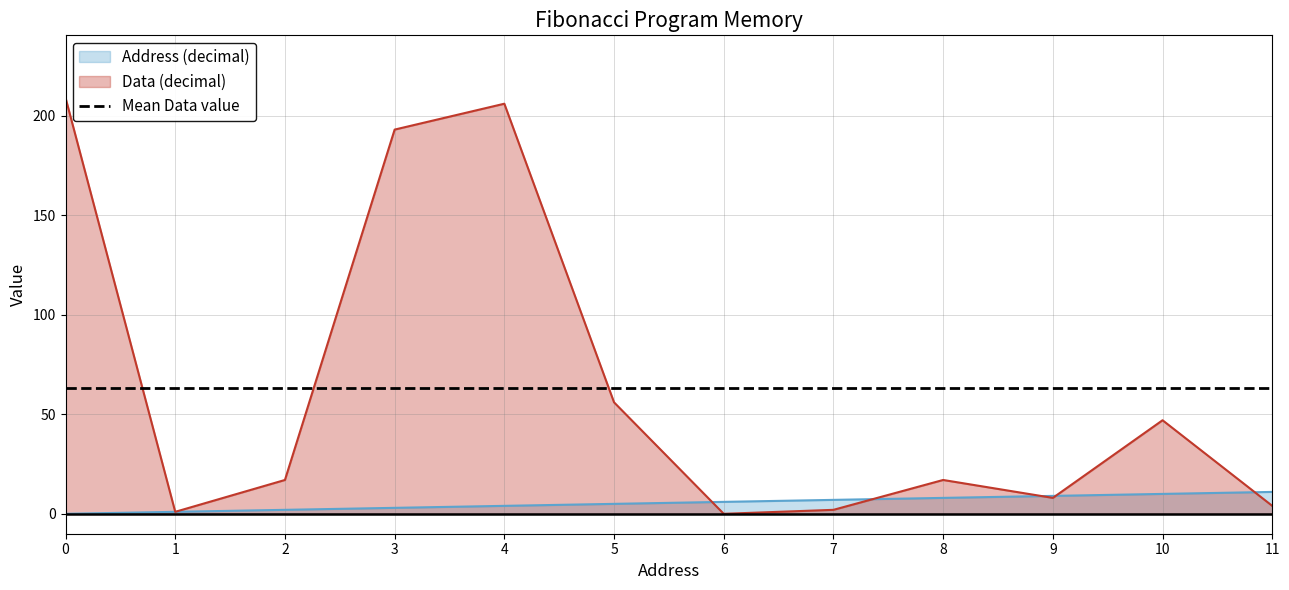

Is it true that Address (decimal) equals 4 at 4?

True